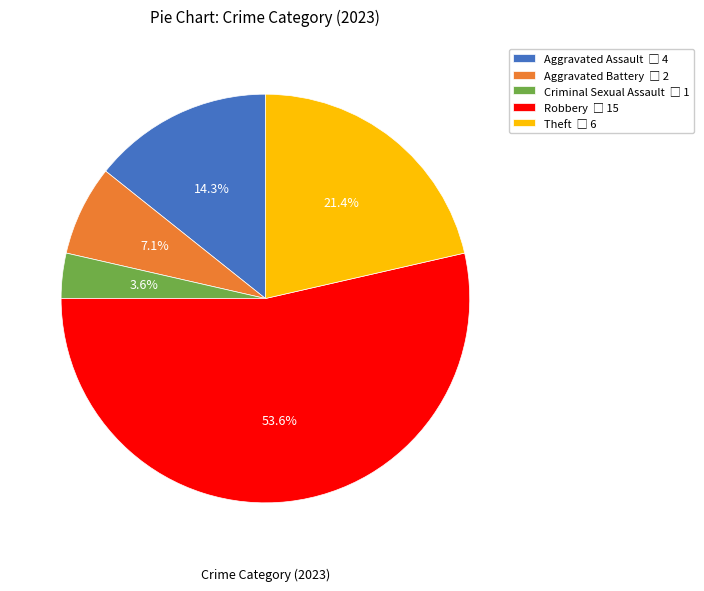

Approximately how many times larger is the value at Aggravated Battery compared to Theft?

0.3